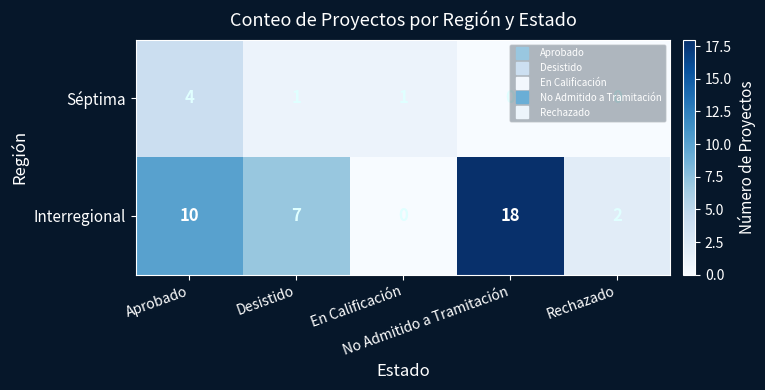

How many values in Séptima are above zero?

3